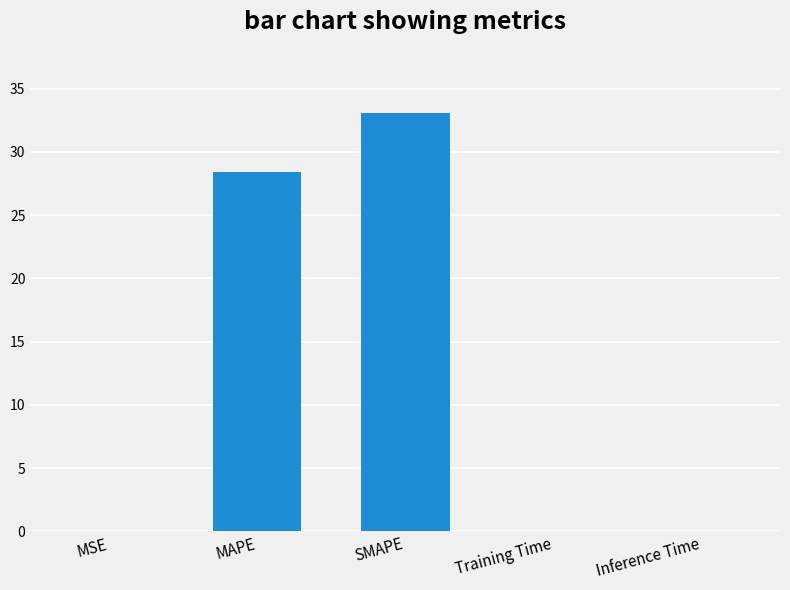

What is the maximum value shown in the chart?

33.1